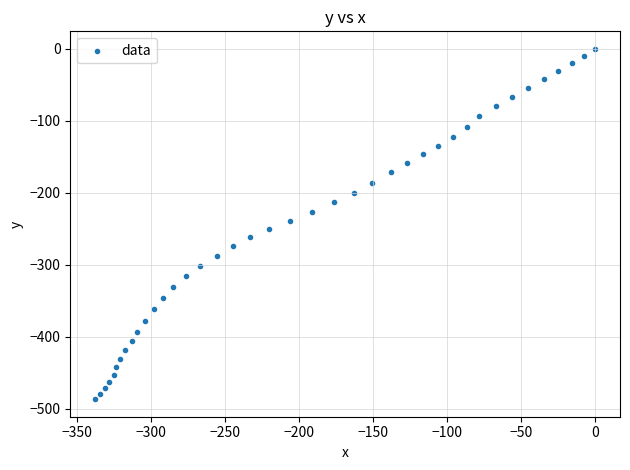

What is the range of X values (max minus min)?

337.4